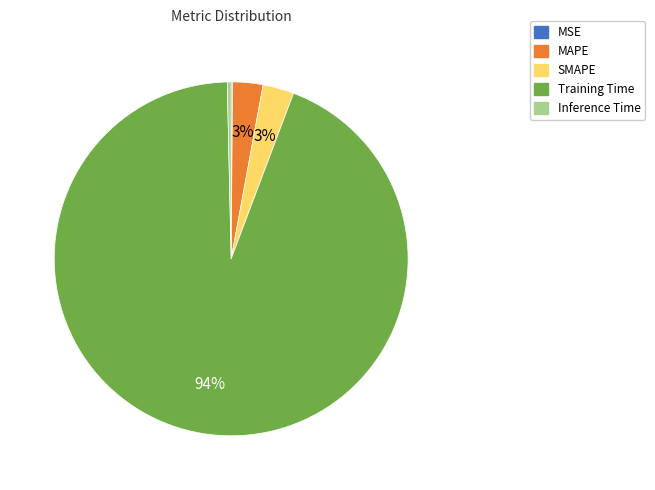

Does Training Time account for over 50% of the chart?

Yes